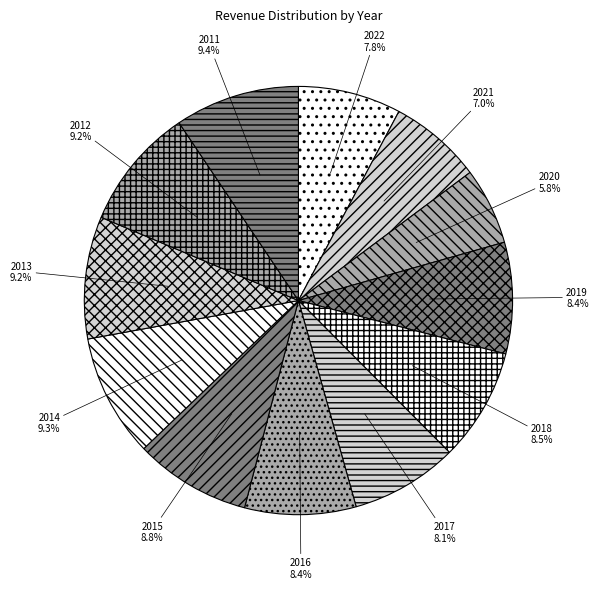

How many slices are in this pie chart?

12